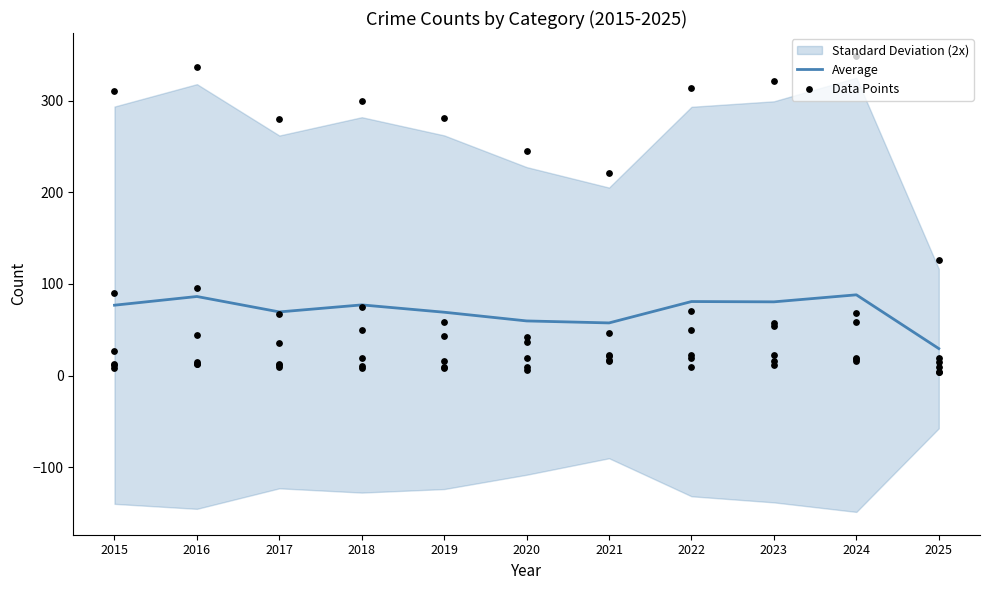

The Average series shows 57.5 at 2021. True or false?

True